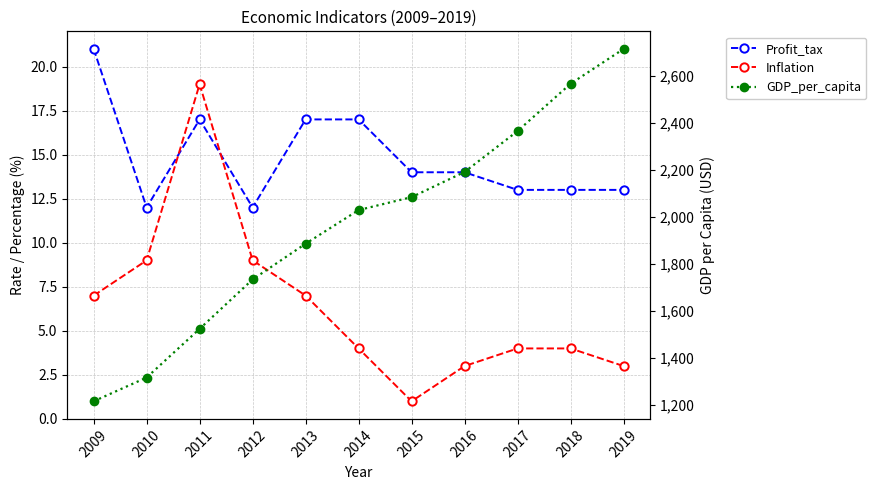

At which category does Profit_tax reach its first local peak?

2011